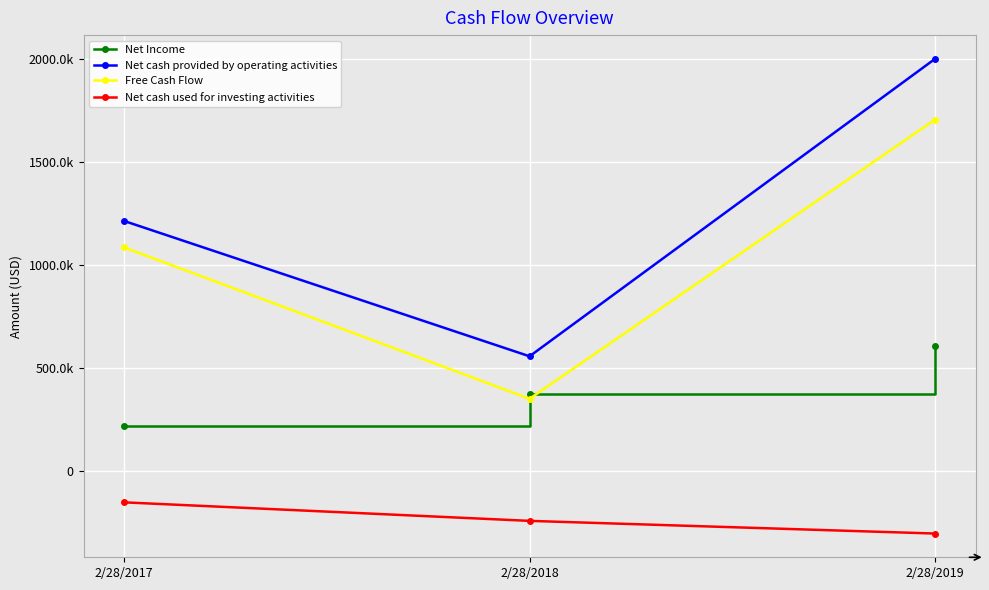

What are all the series names shown in the legend?

Net Income, Net cash provided by operating activities, Free Cash Flow, Net cash used for investing activities